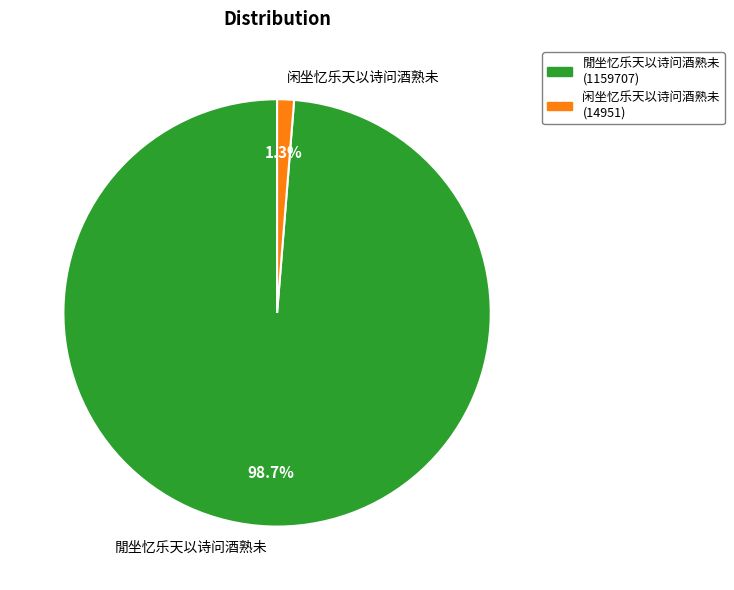

Rank the categories by value from lowest to highest.

闲坐忆乐天以诗问酒熟未, 閒坐忆乐天以诗问酒熟未